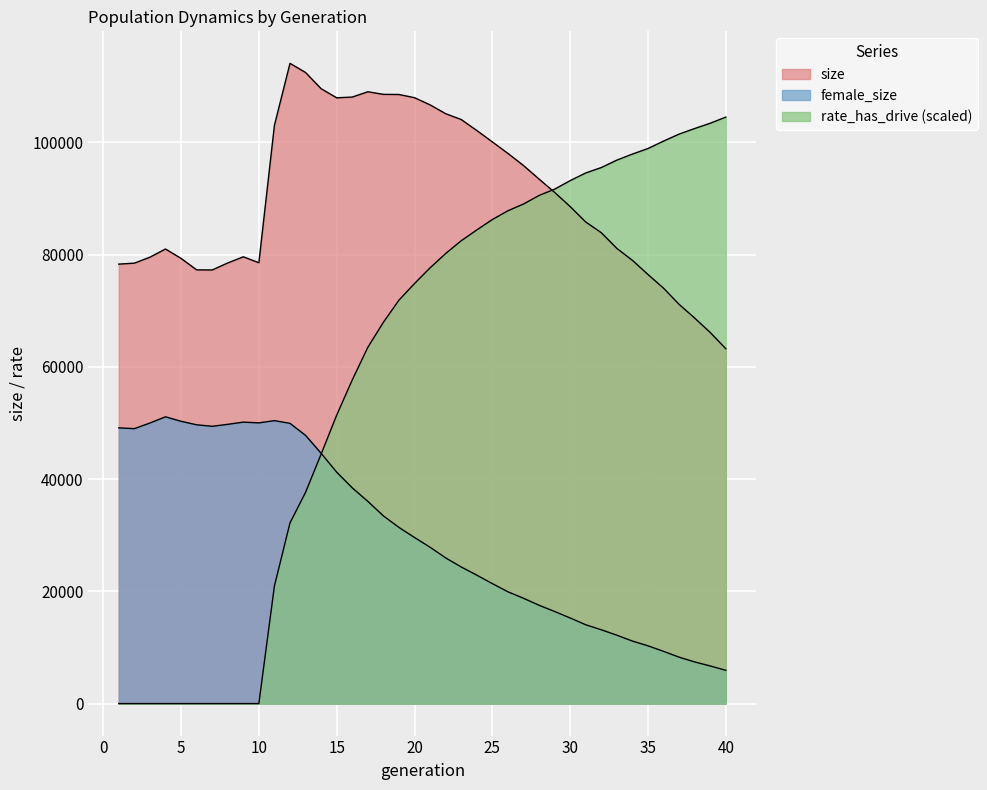

What are all the series names shown in the legend?

size, female_size, rate_has_drive